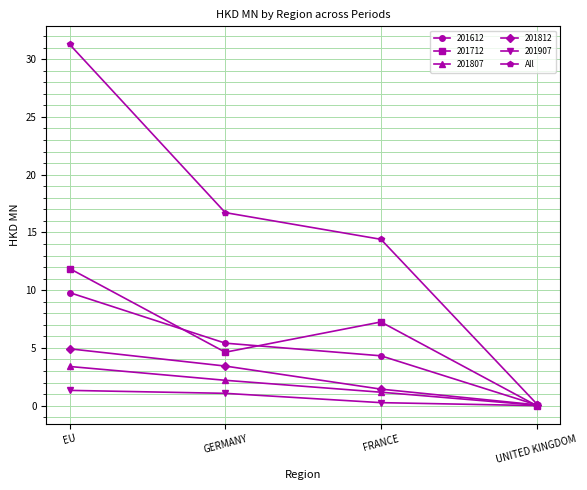

How many distinct data groups are displayed?

6